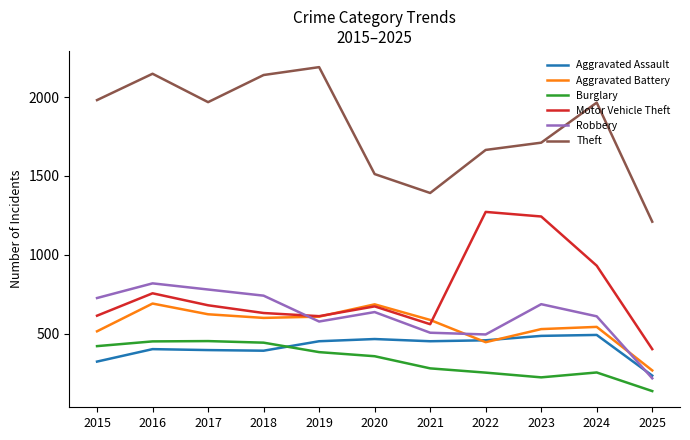

What is the smallest value displayed?

136